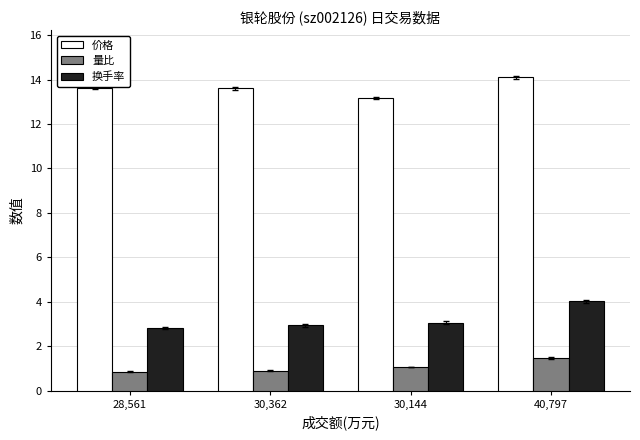

What are all the series names shown in the legend?

价格, 量比, 换手率